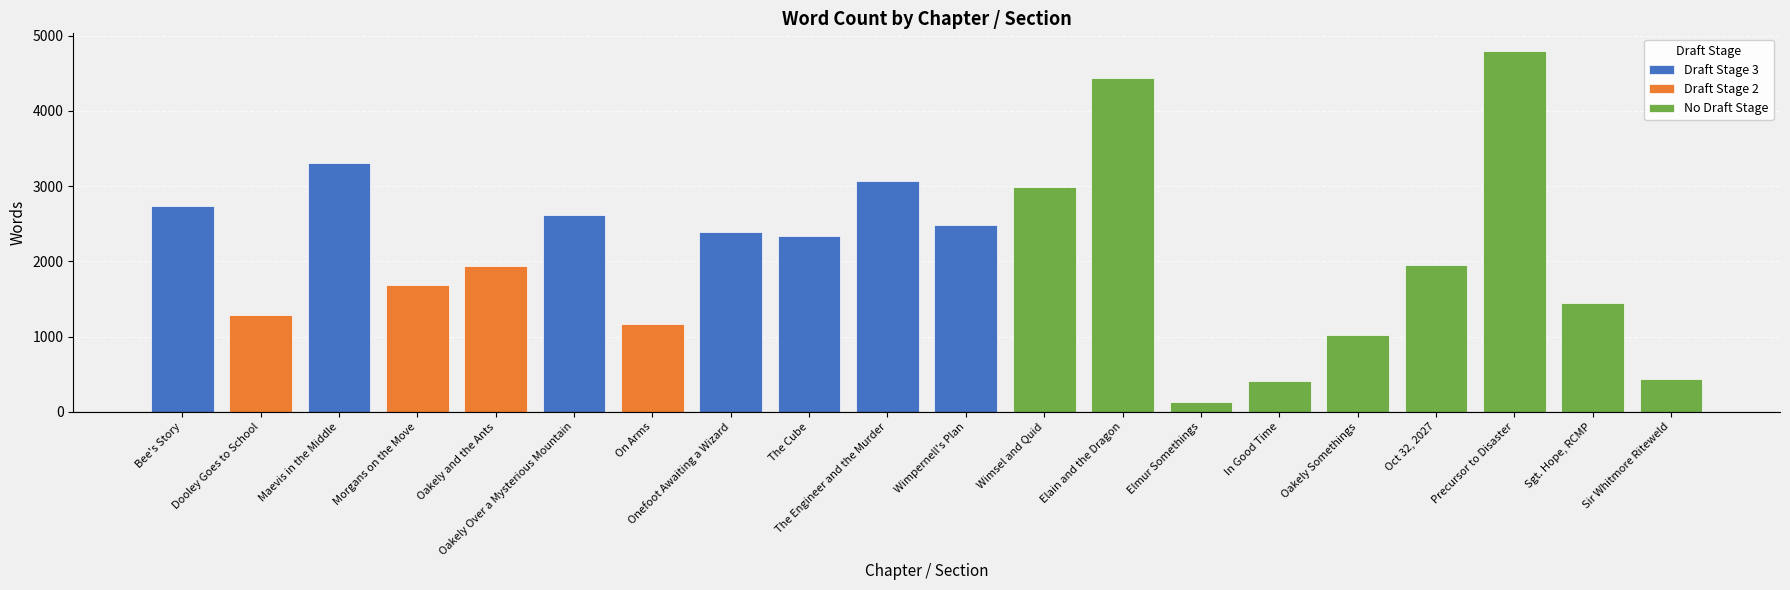

Where is the data nearest to the value 2462?

Wimpernell's Plan